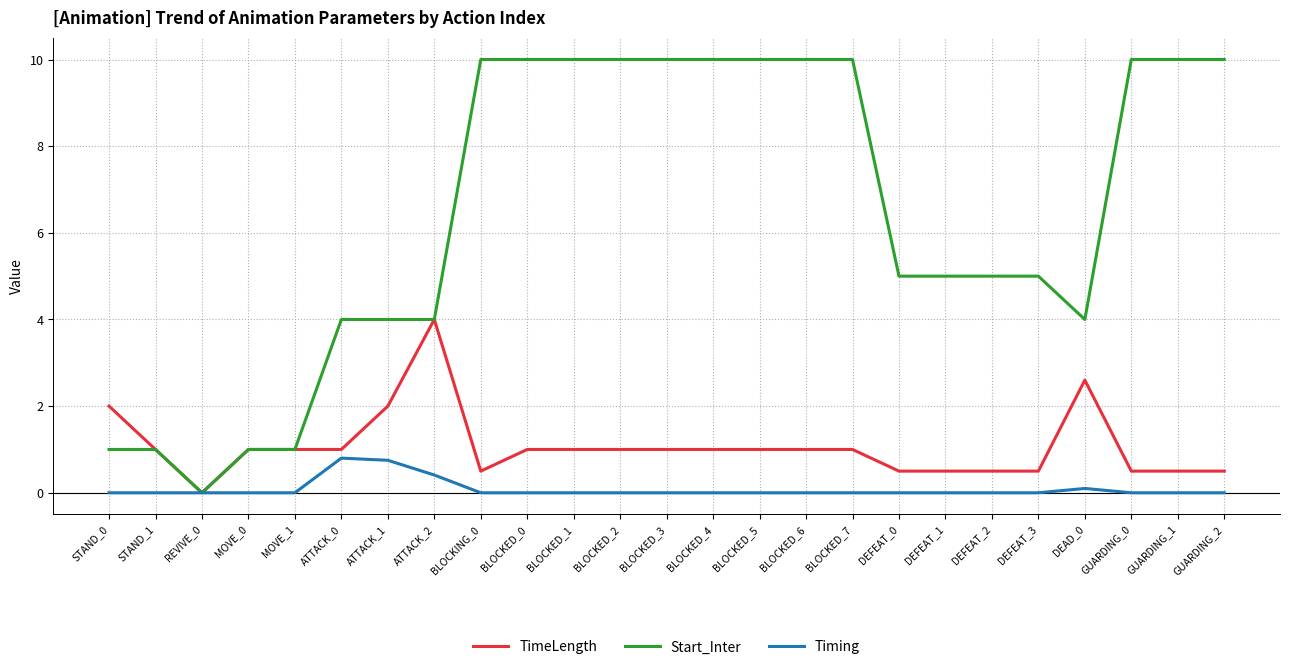

At GUARDING_2, list the series in order from largest to smallest.

Start_Inter, TimeLength, Timing